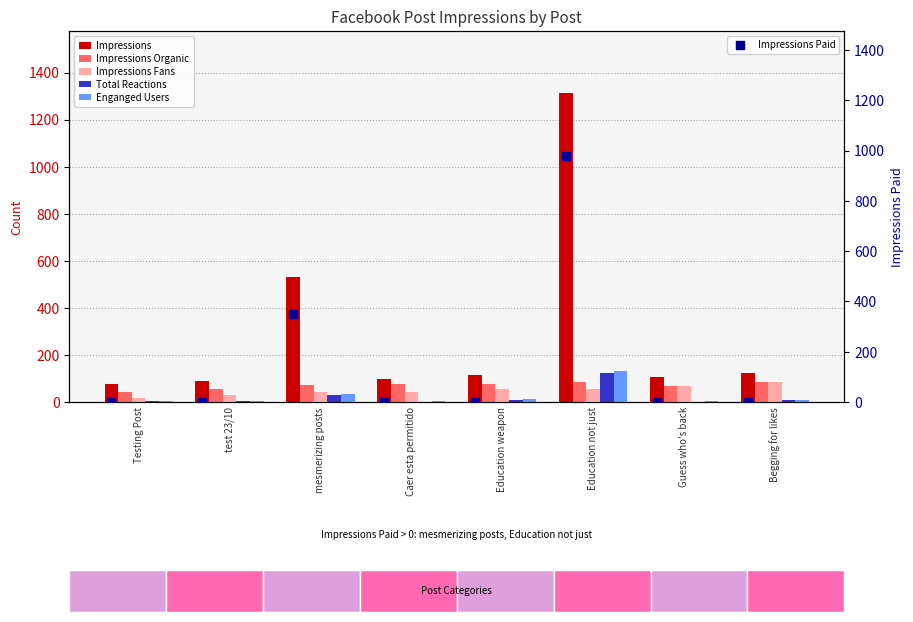

Which series has the largest Y range (max minus min)?

Impressions